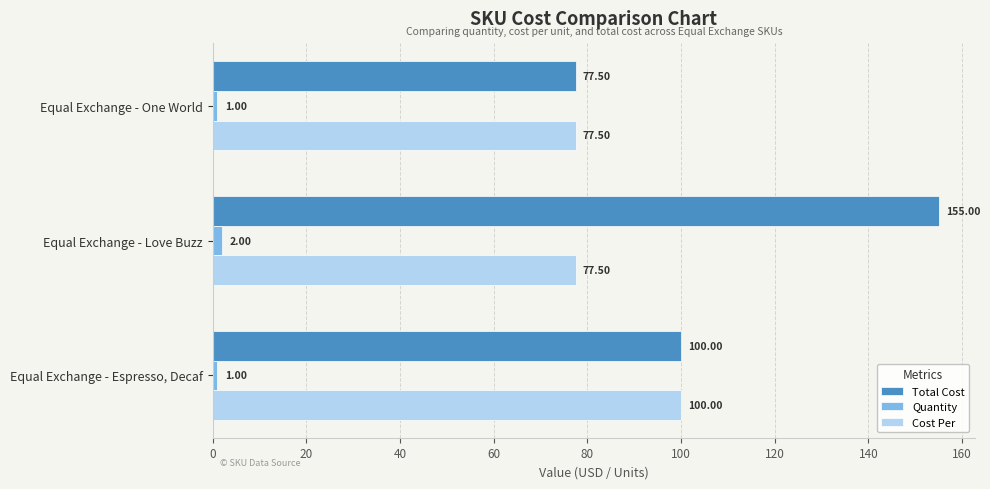

What is the highest value of the Total Cost series?

155.0